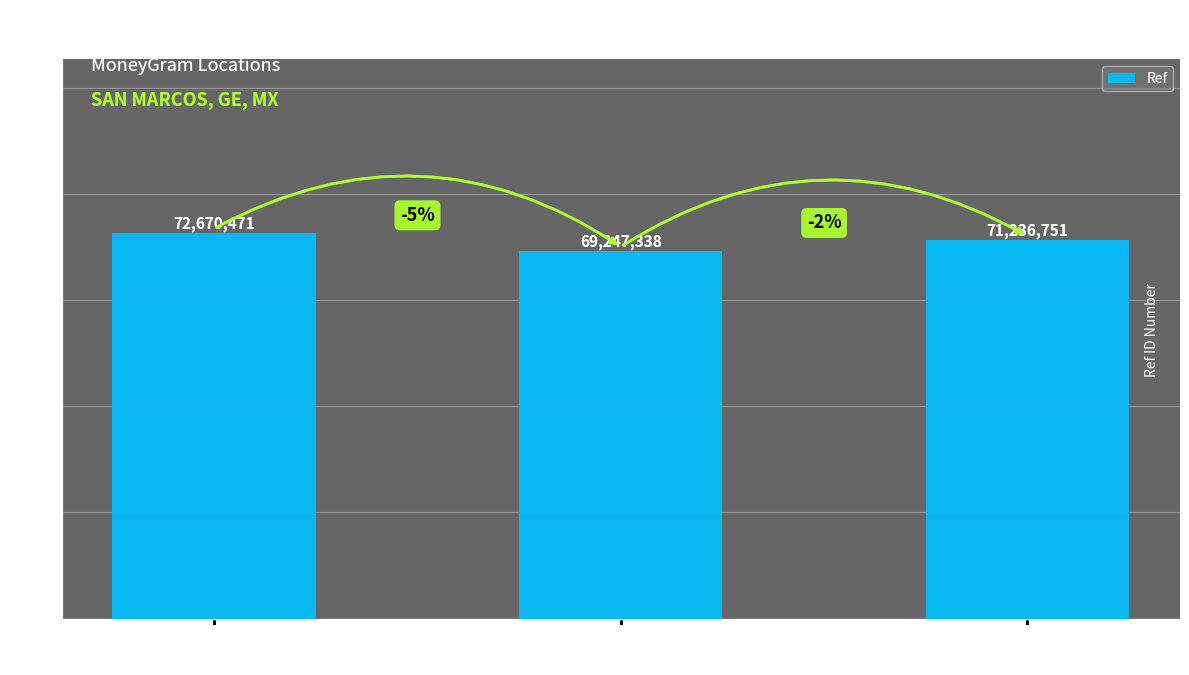

What position from the right is OXXO
LAS VIGAS ACA?

1